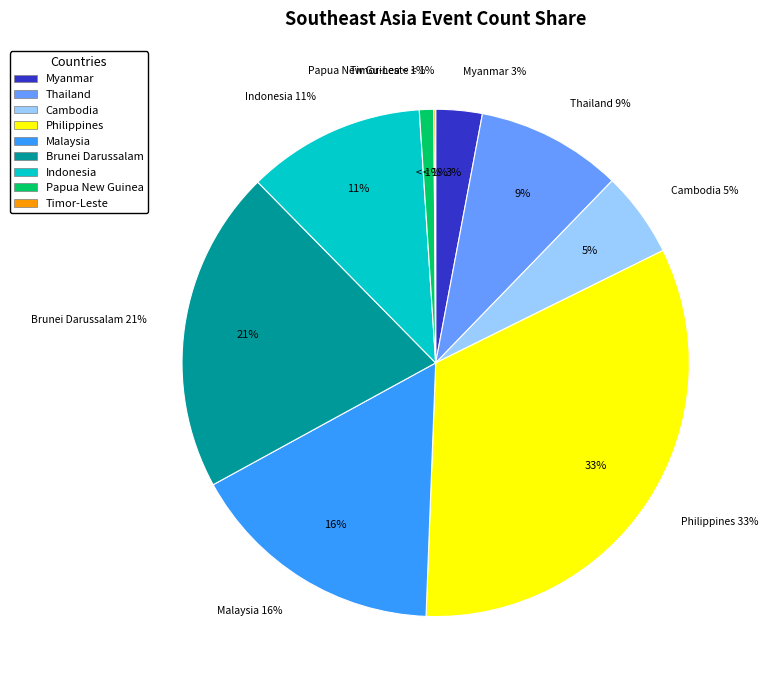

Does any single category account for the majority?

No